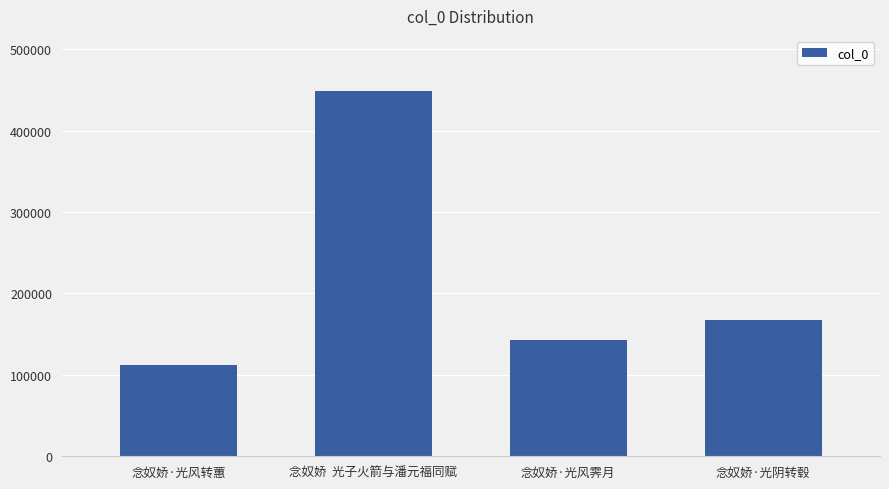

What is the value of the 1st bar from the left?

111574